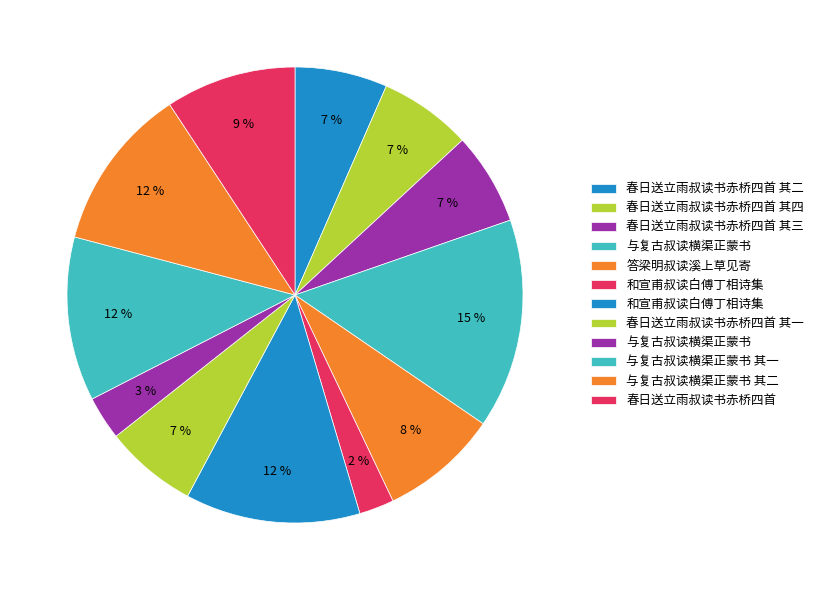

Count the number of slices in the pie.

12